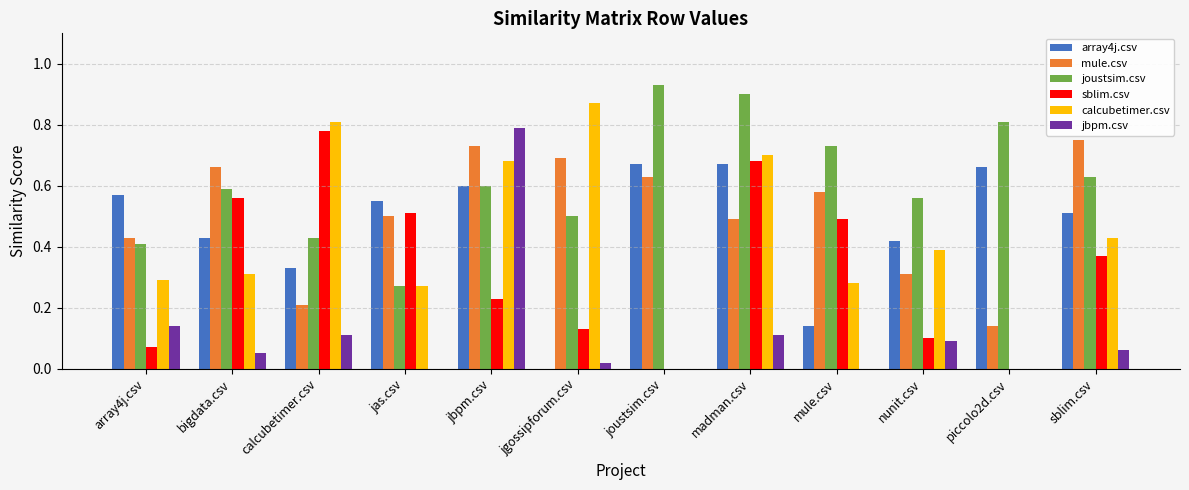

Between bigdata.csv and joustsim.csv, which series saw the biggest shift?

sblim.csv